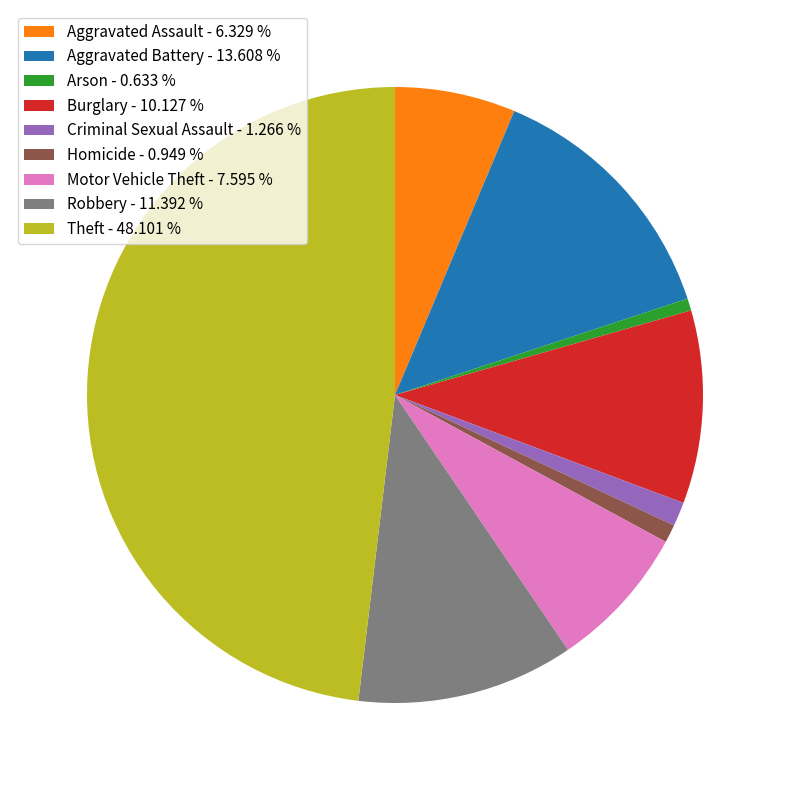

Is there a majority slice in this chart?

No